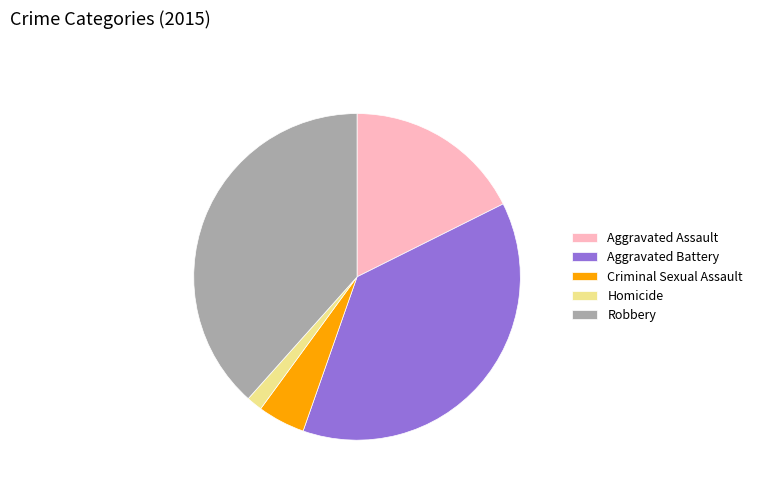

Does any single category account for the majority?

No